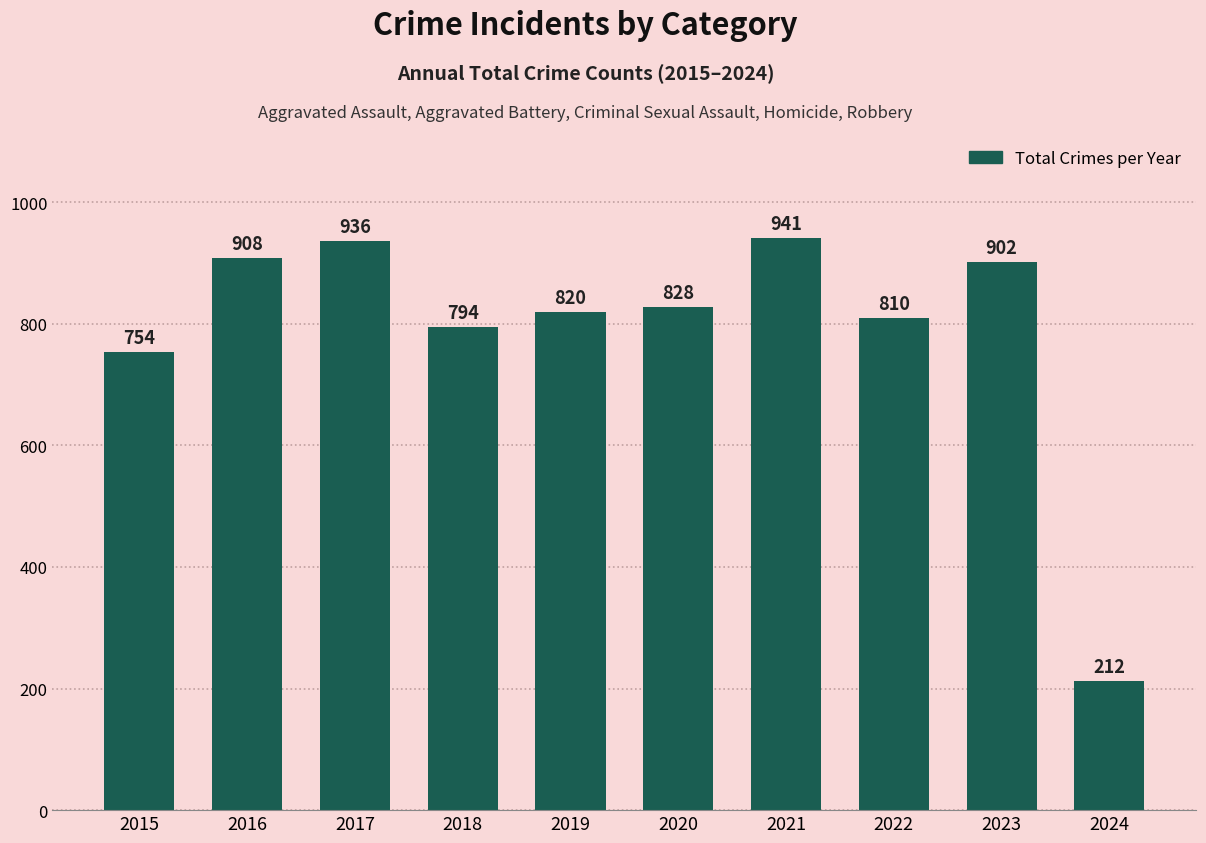

What is the smallest value displayed?

212